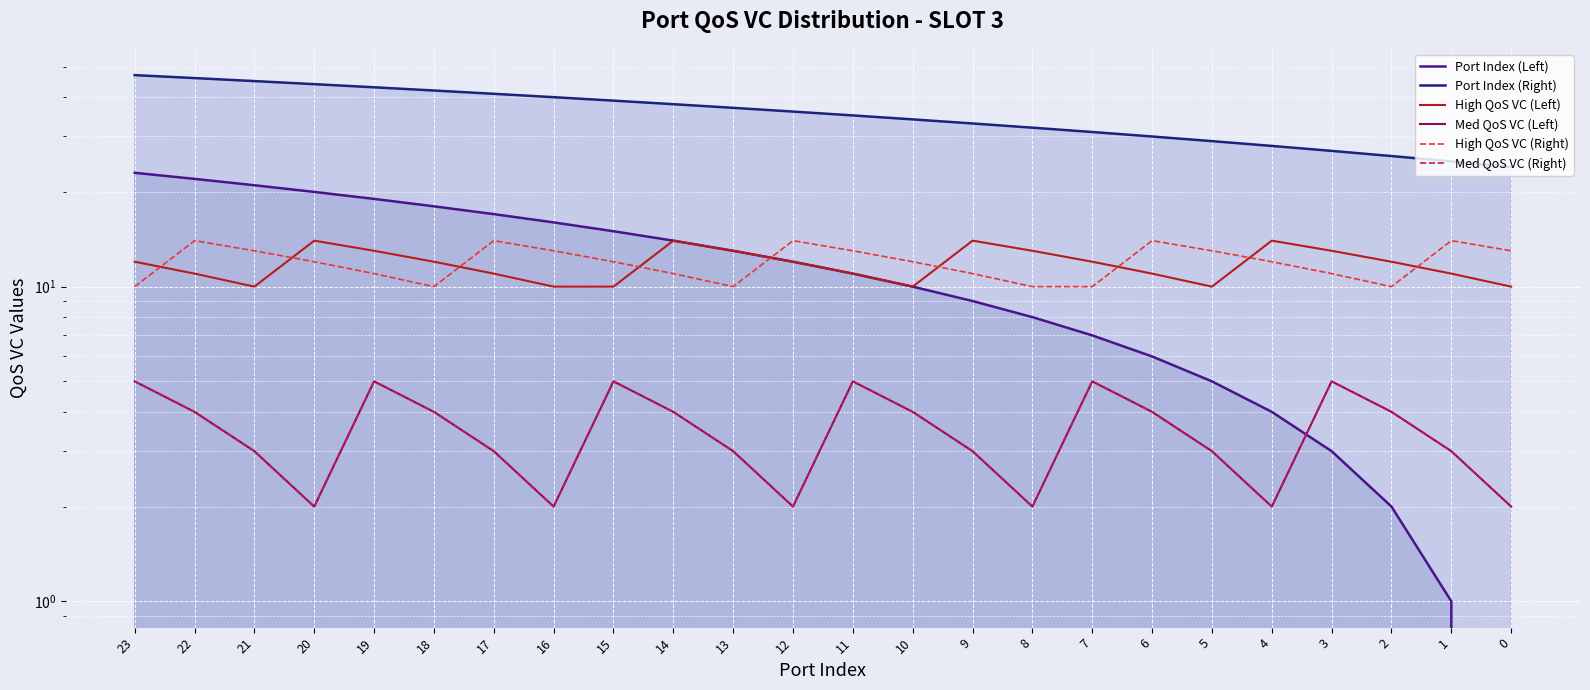

At which label does High QoS VC (Right) reach its peak?

22